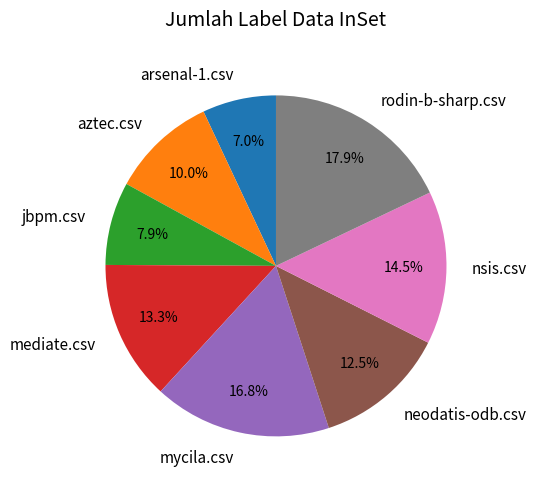

How much of the chart is everything except nsis.csv?

85.5%